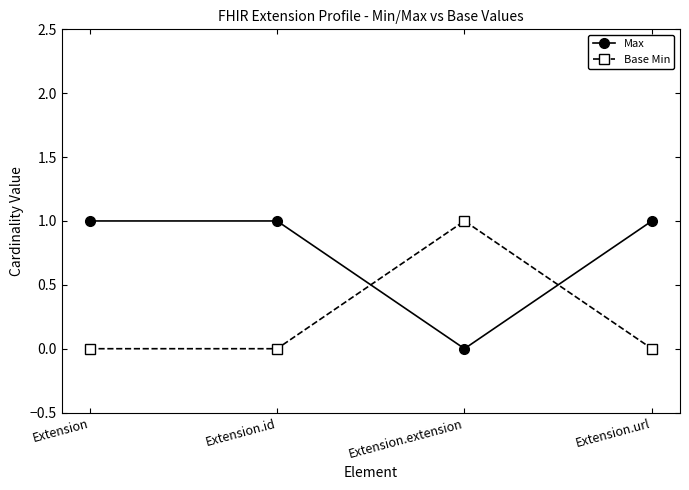

Reading left to right, what are all the values shown in this chart?

Max: 1	1	0	1
Base Min: 0	0	1	0